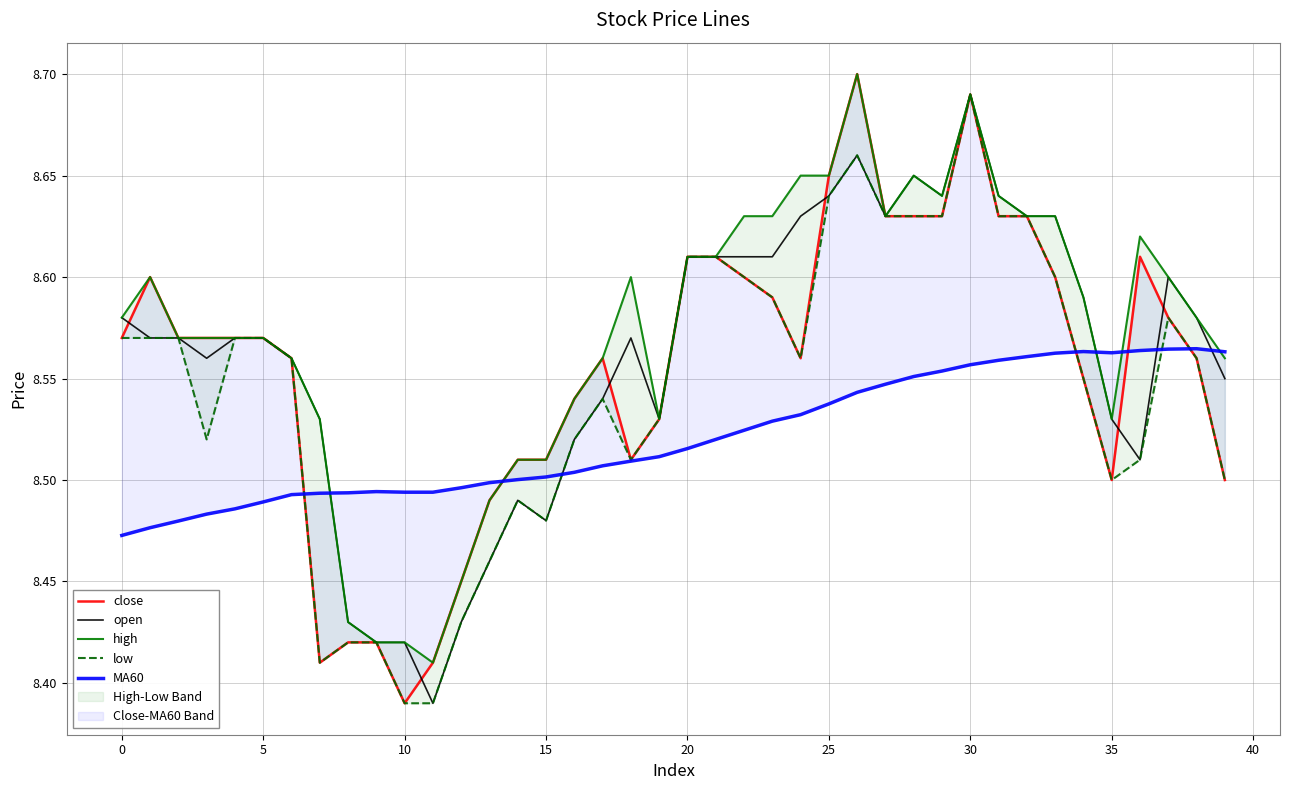

The open series shows 14.2 at 0. True or false?

False